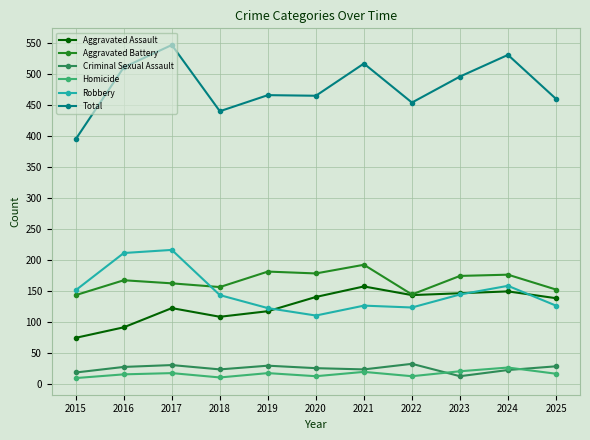

List the series in order of their peak value, lowest first.

Homicide, Criminal Sexual Assault, Aggravated Assault, Aggravated Battery, Robbery, Total